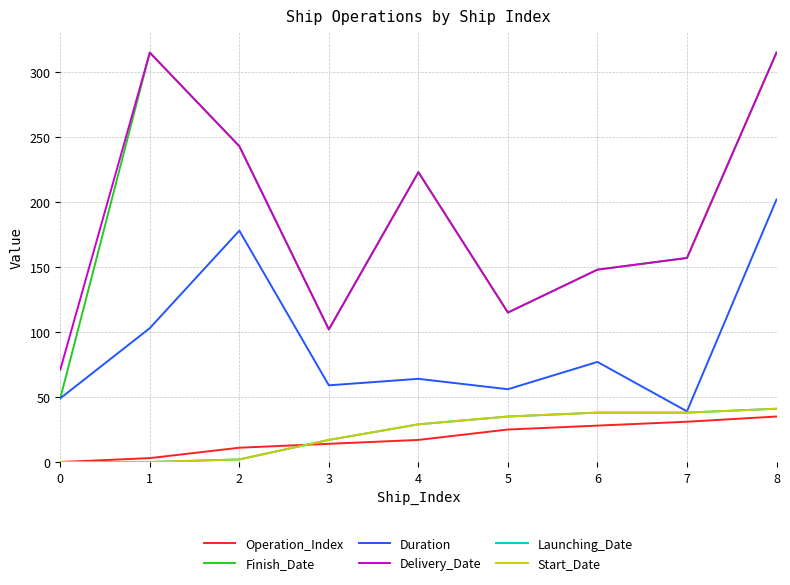

What is the maximum value for Start_Date?

41